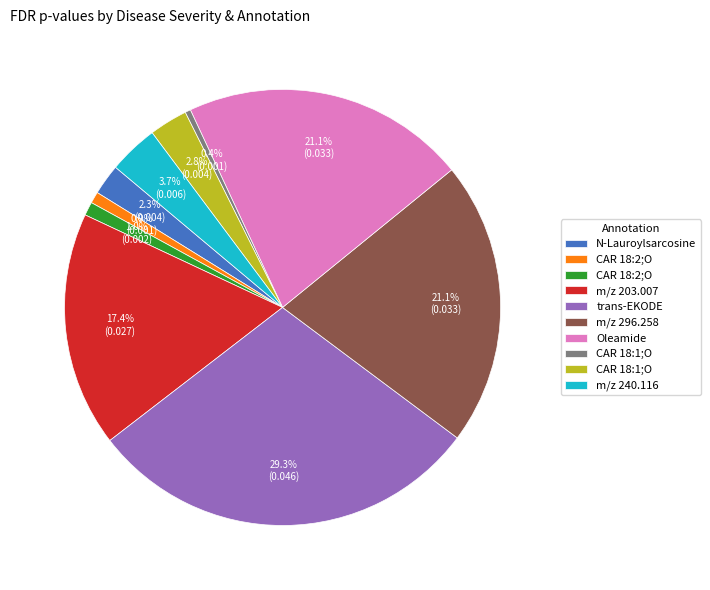

Does any single category account for the majority?

No